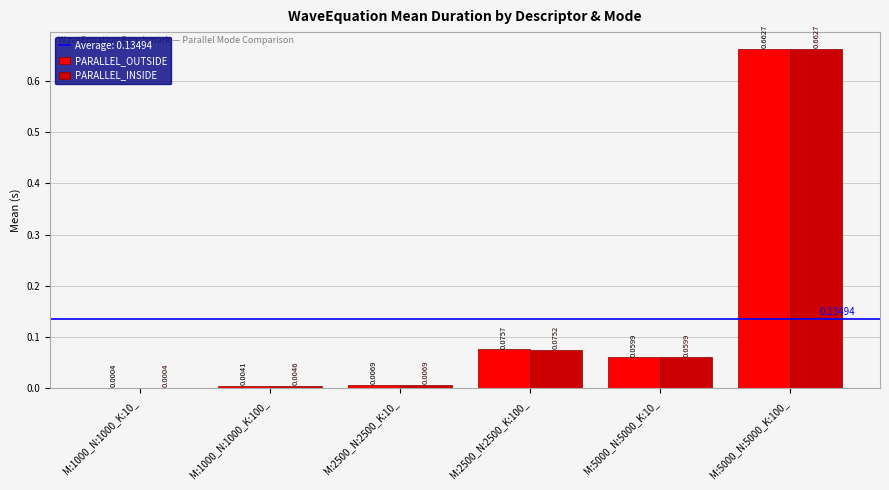

What is the sum of all PARALLEL_INSIDE values?

0.8